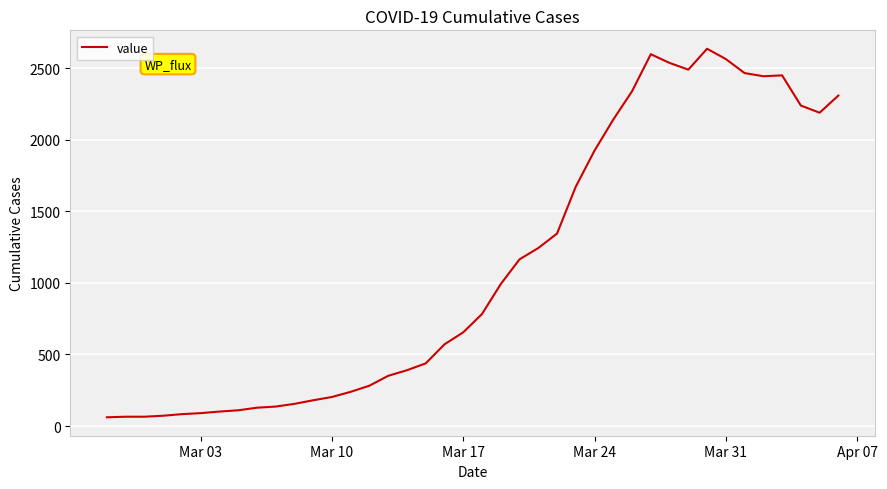

What is the difference between the maximum and minimum values?

2576